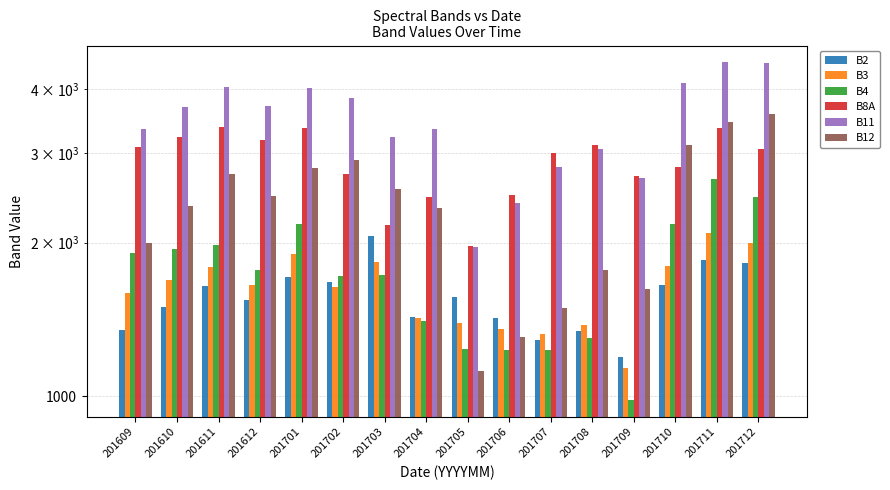

Reading left to right, transcribe all the data shown in this chart.

B2: 1351	1498	1646	1547	1710	1675	2064	1428	1562	1426	1290	1343	1196	1656	1849	1825
B3: 1597	1694	1791	1656	1898	1636	1831	1423	1393	1358	1324	1381	1136	1797	2088	1997
B4: 1908	1942	1976	1770	2174	1718	1732	1405	1236	1234	1232	1303	984	2180	2671	2453
B8A: 3079	3222	3366	3180	3358	2725	2165	2463	1971	2485	2999	3105	2696	2818	3350	3049
B11: 3336	3690	4044	3703	4026	3837	3217	3343	1957	2387	2817	3046	2677	4113	4509	4503
B12: 1993	2360	2728	2472	2807	2905	2546	2341	1123	1305	1487	1772	1622	3100	3449	3580